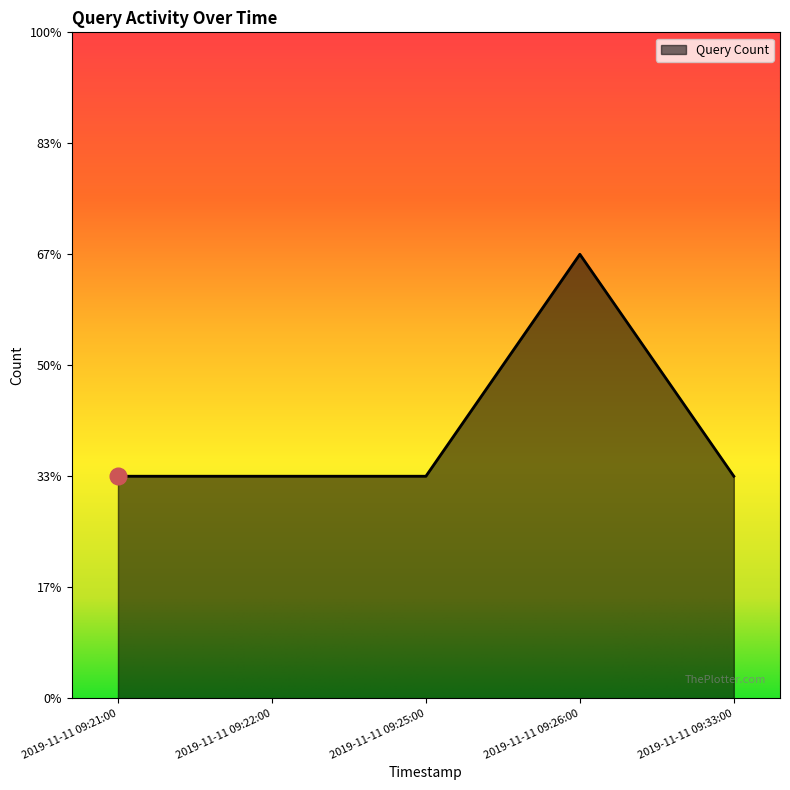

What is the minimum value shown in the chart?

1